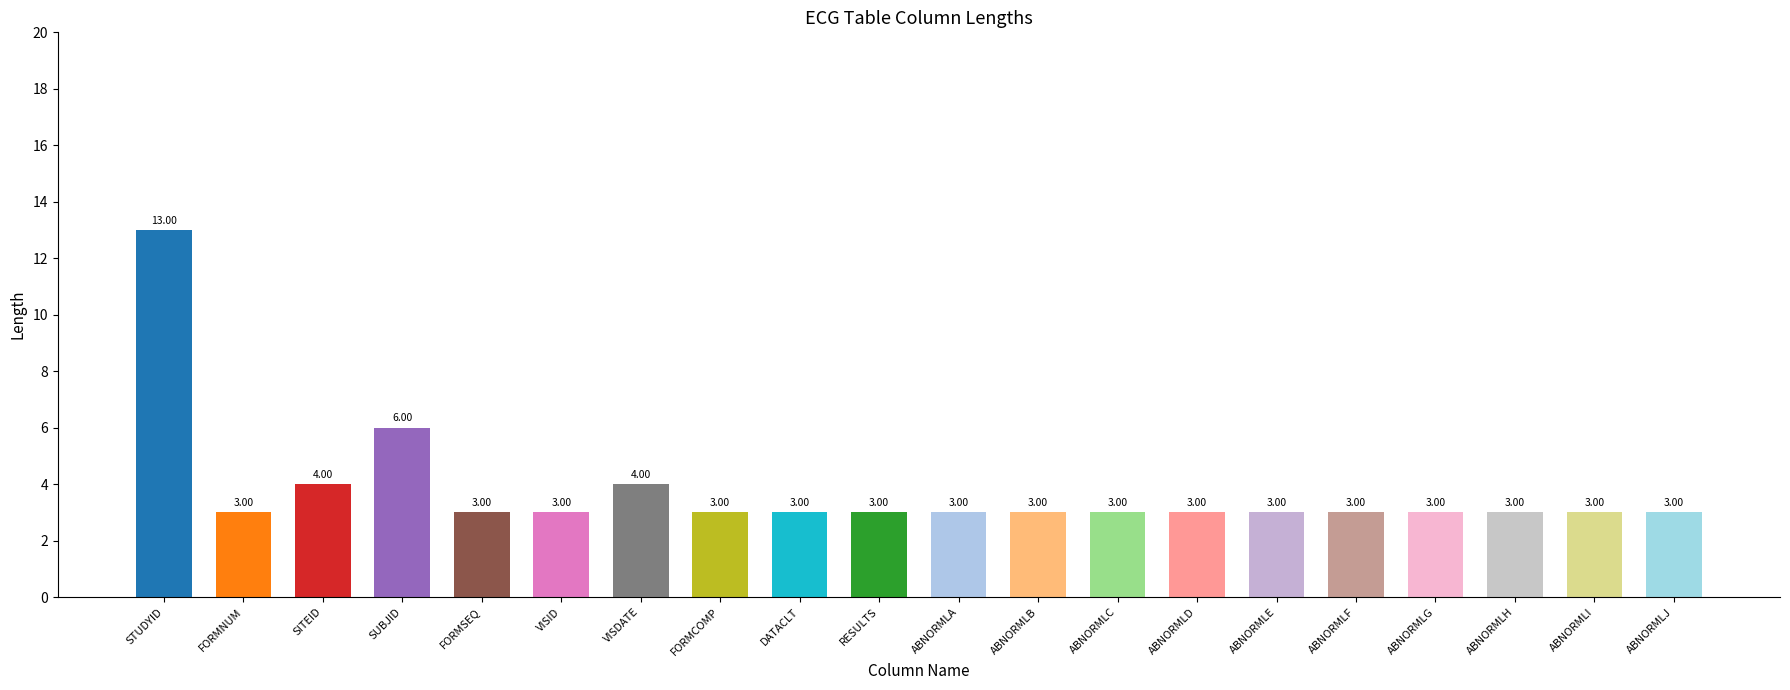

What is the sum of the values at ABNORMLF and ABNORMLB?

6